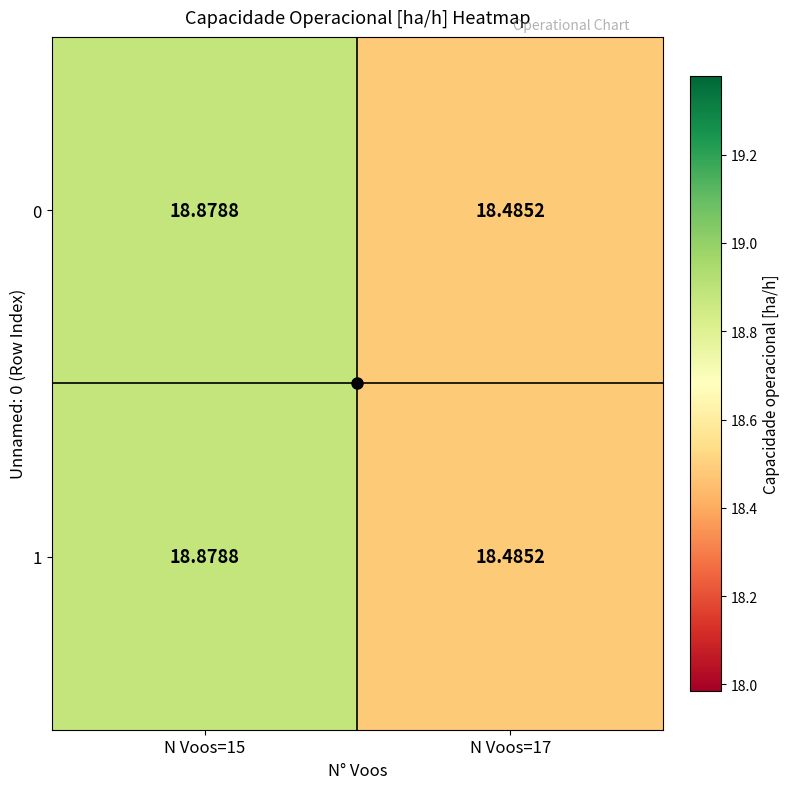

What is the smallest value displayed?

18.5